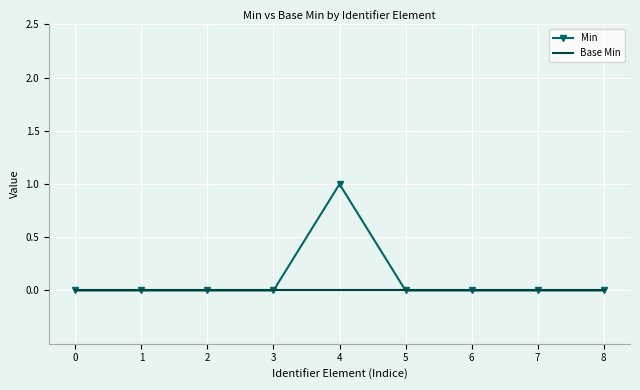

List the series in order of their overall mean, lowest first.

Base Min, Min